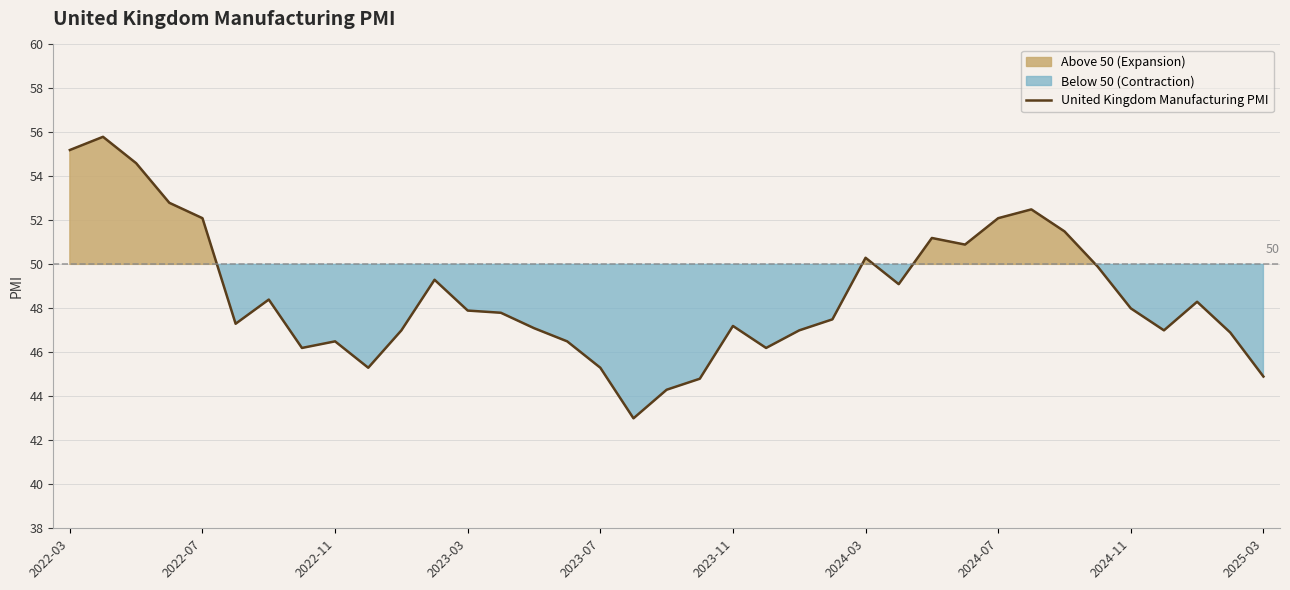

What is the minimum value for United Kingdom Manufacturing PMI?

43.0